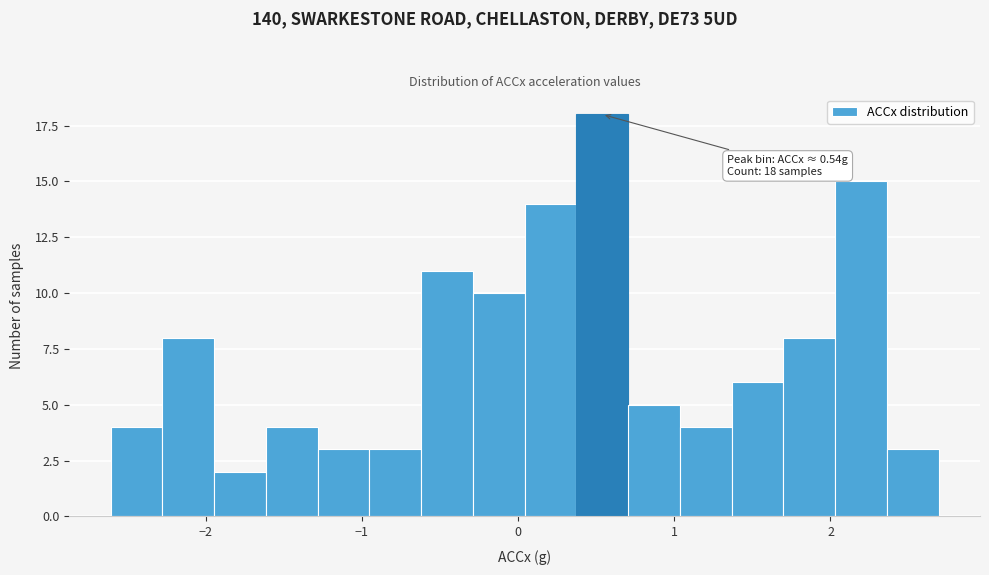

Read against the x-axis, roughly where is the centre of the tallest bar?

0.5